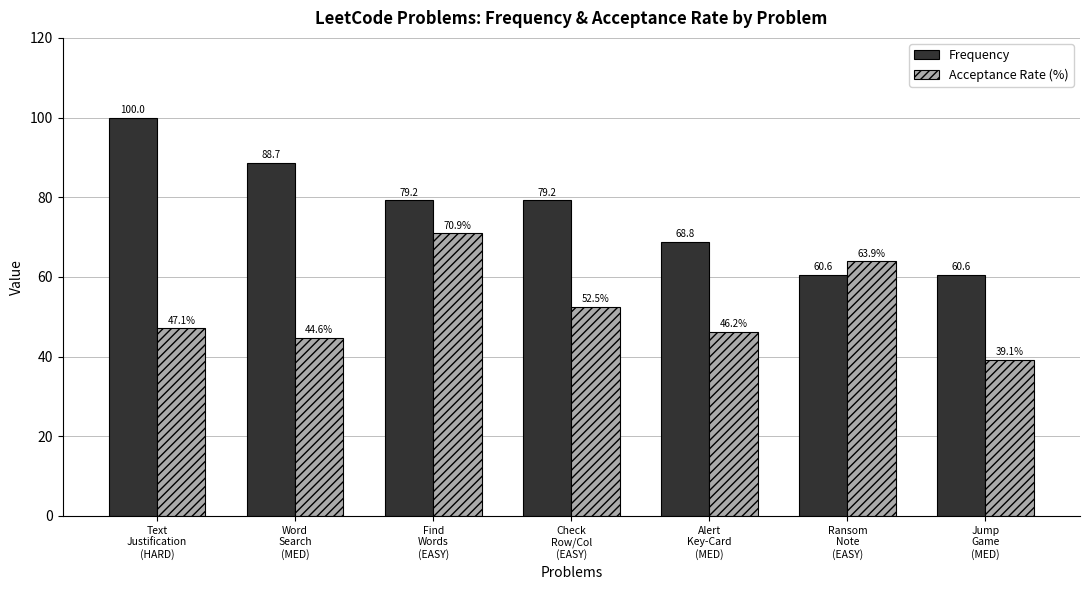

List the series in order of their overall mean, highest first.

Frequency, Acceptance Rate (%)